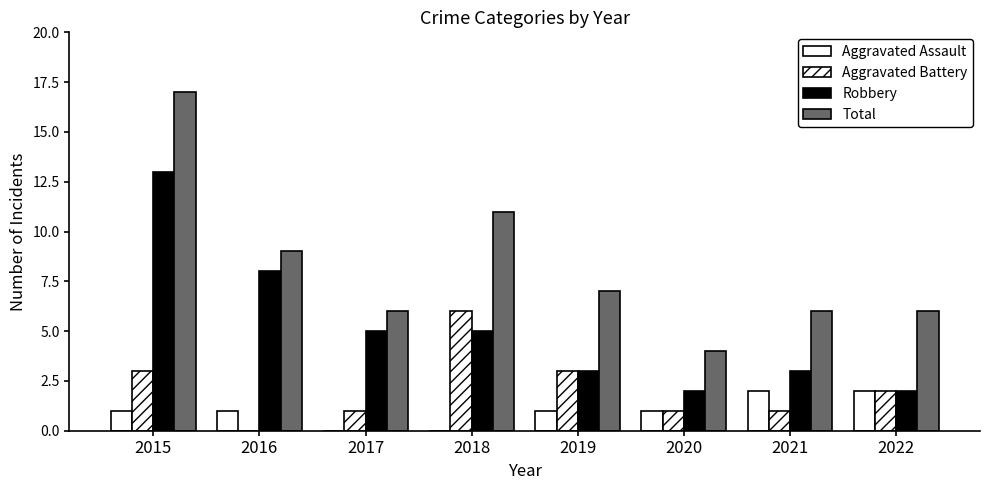

Are the bars grouped side by side (vs. stacked)?

Yes